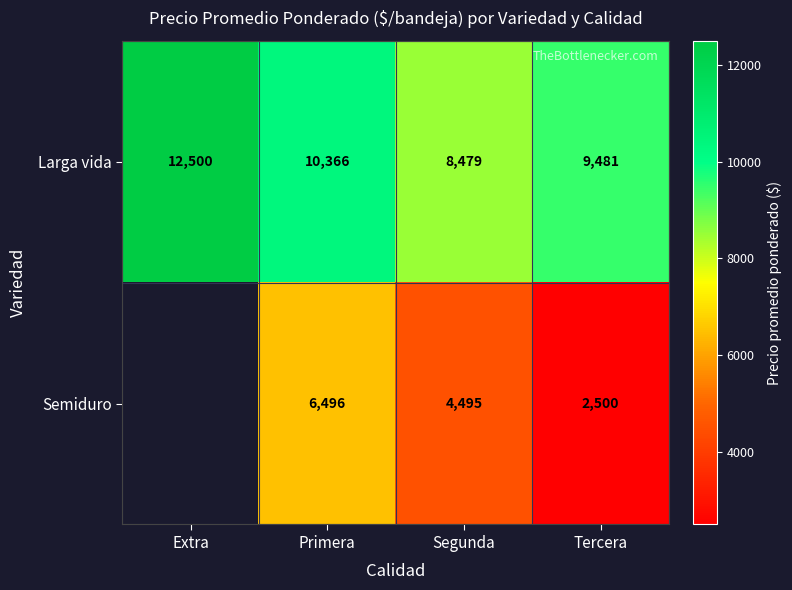

The value of Larga vida at Tercera is 2965. True or false?

False